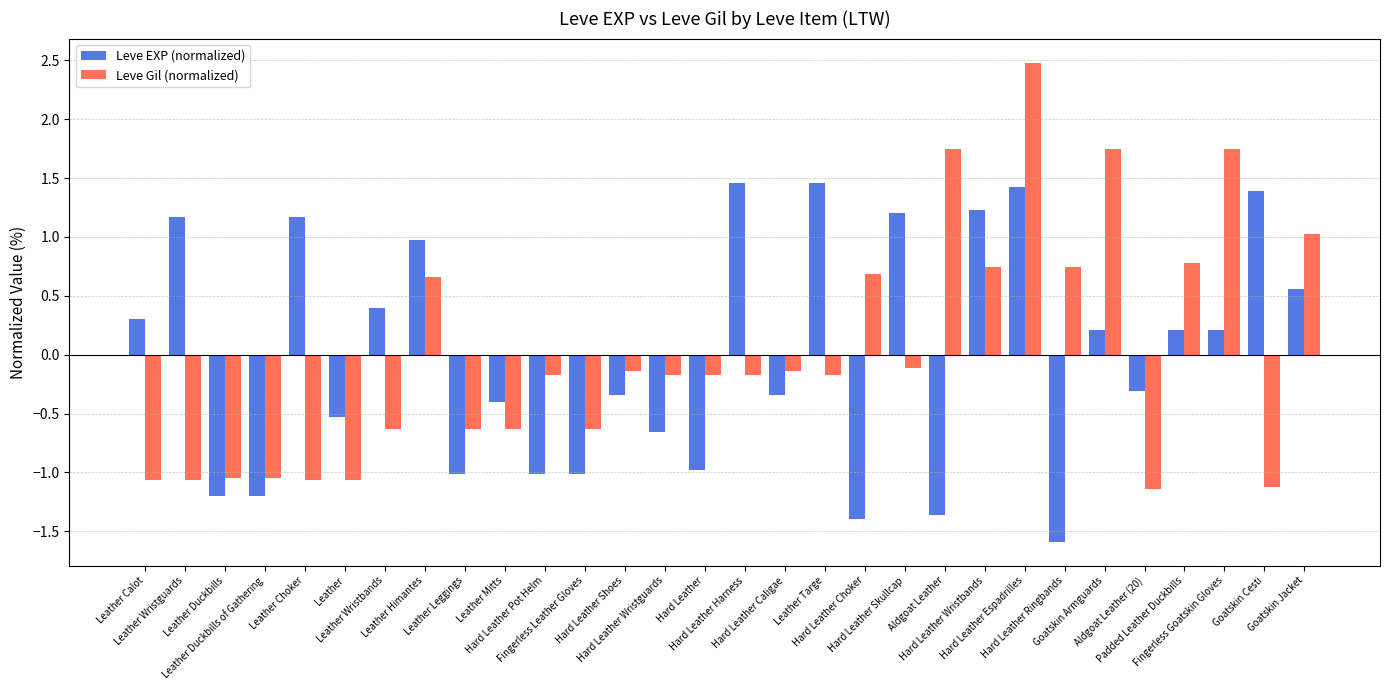

What are all the series names shown in the legend?

Leve EXP (normalized), Leve Gil (normalized)